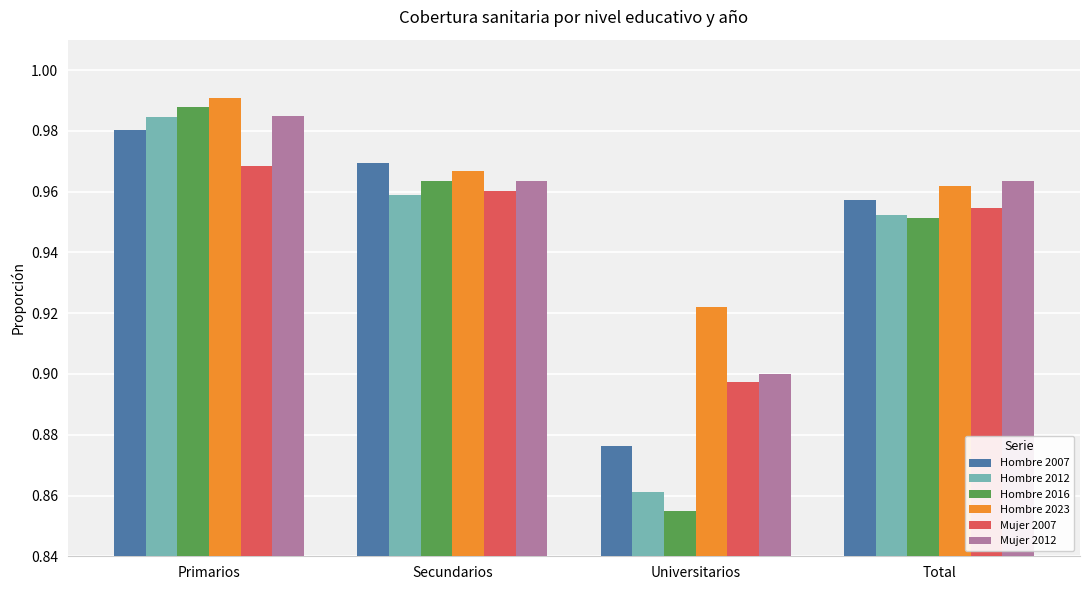

List the labels in order of Hombre 2023 value, largest first.

Primarios, Secundarios, Total, Universitarios